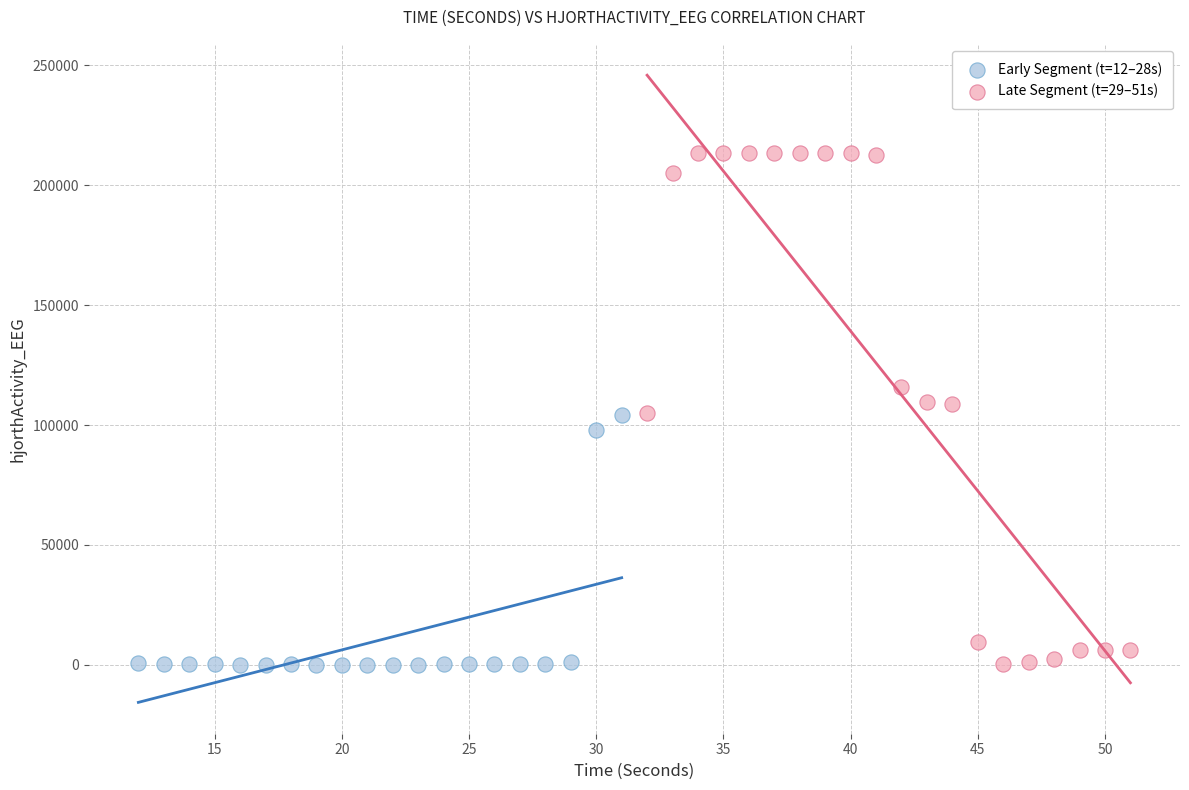

Which series reaches the maximum Y coordinate?

Late Segment (t=29–51s)